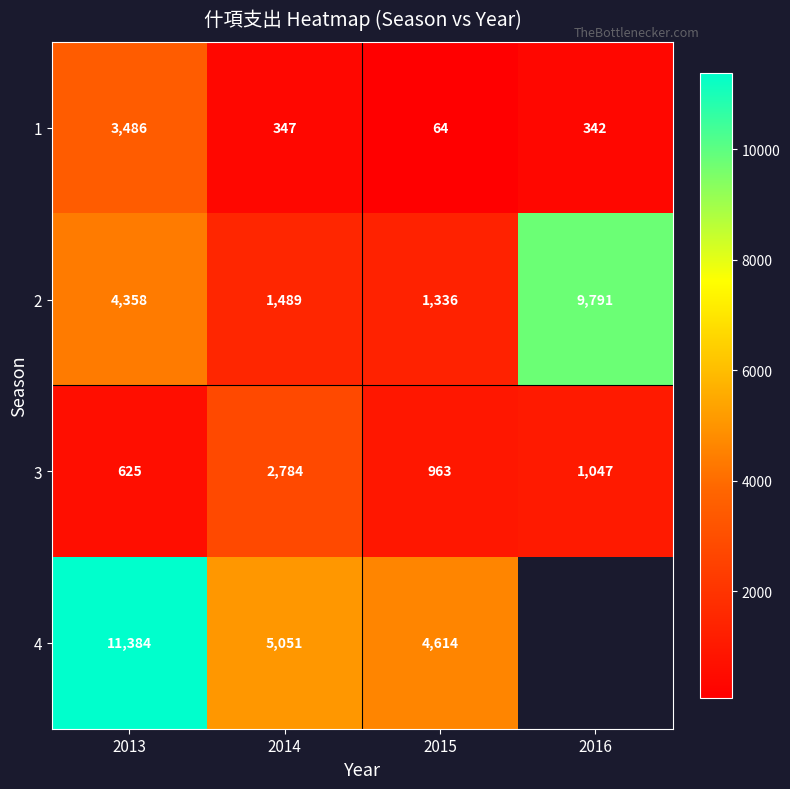

At 2013, list the series in order from smallest to largest.

3, 1, 2, 4